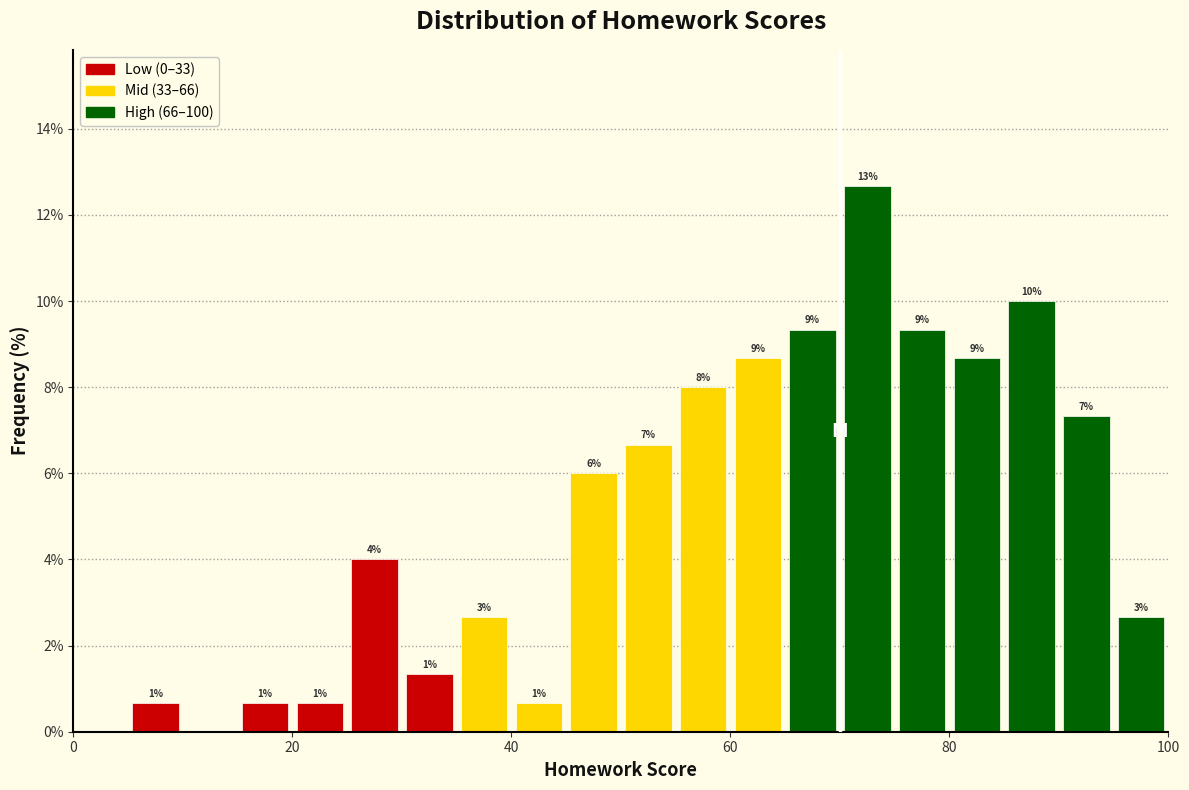

Around what value on the x-axis is the tallest bar? Give the approximate position of its centre, as read against the axis.

72